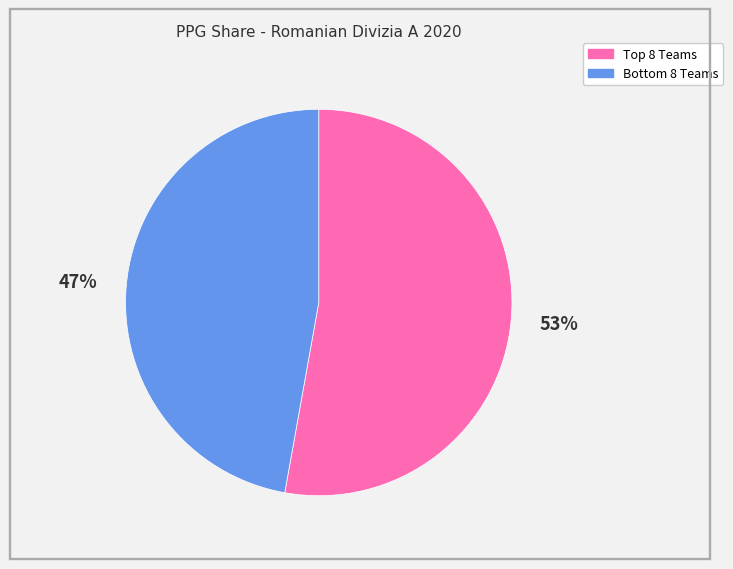

To the nearest percent, what is the average slice percentage?

50%